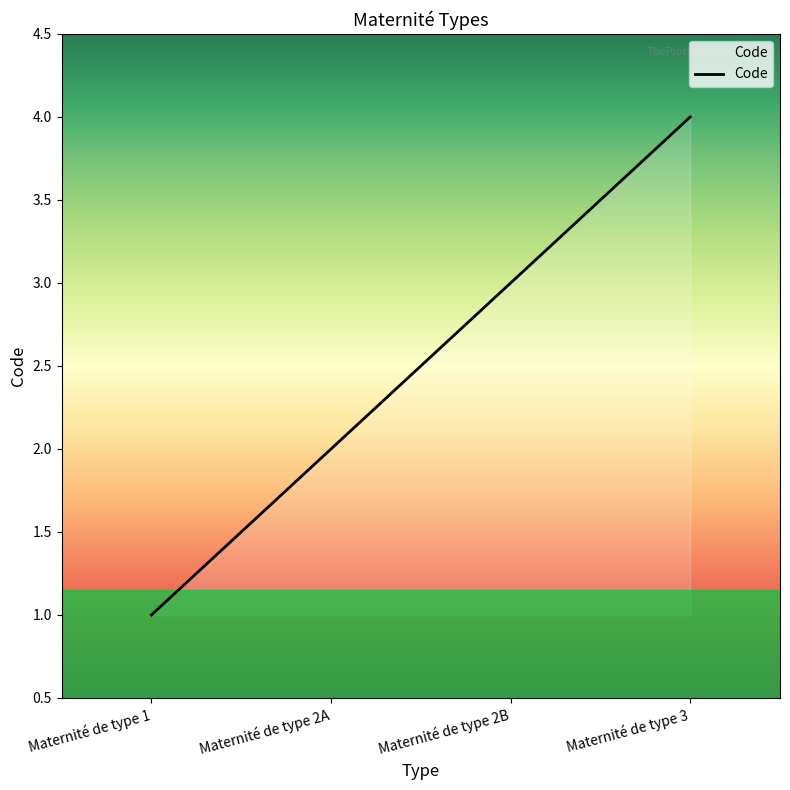

Which has a higher value, Maternité de type 2B or Maternité de type 1?

Maternité de type 2B